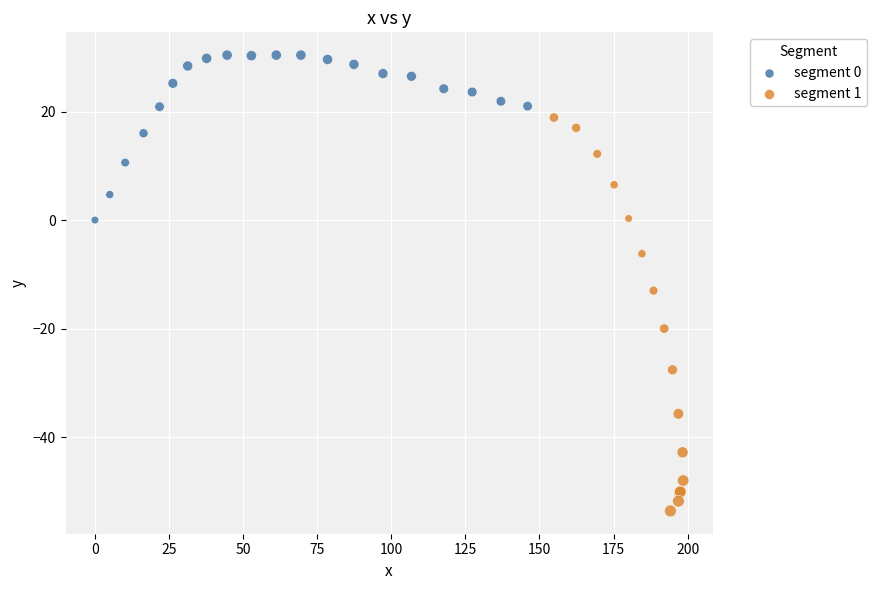

Which series contains the highest Y value?

segment 0